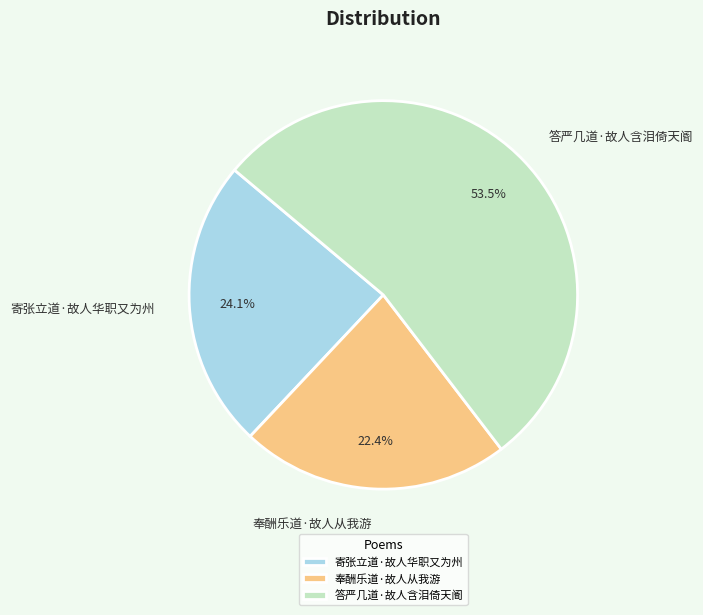

Does any single category account for the majority?

Yes